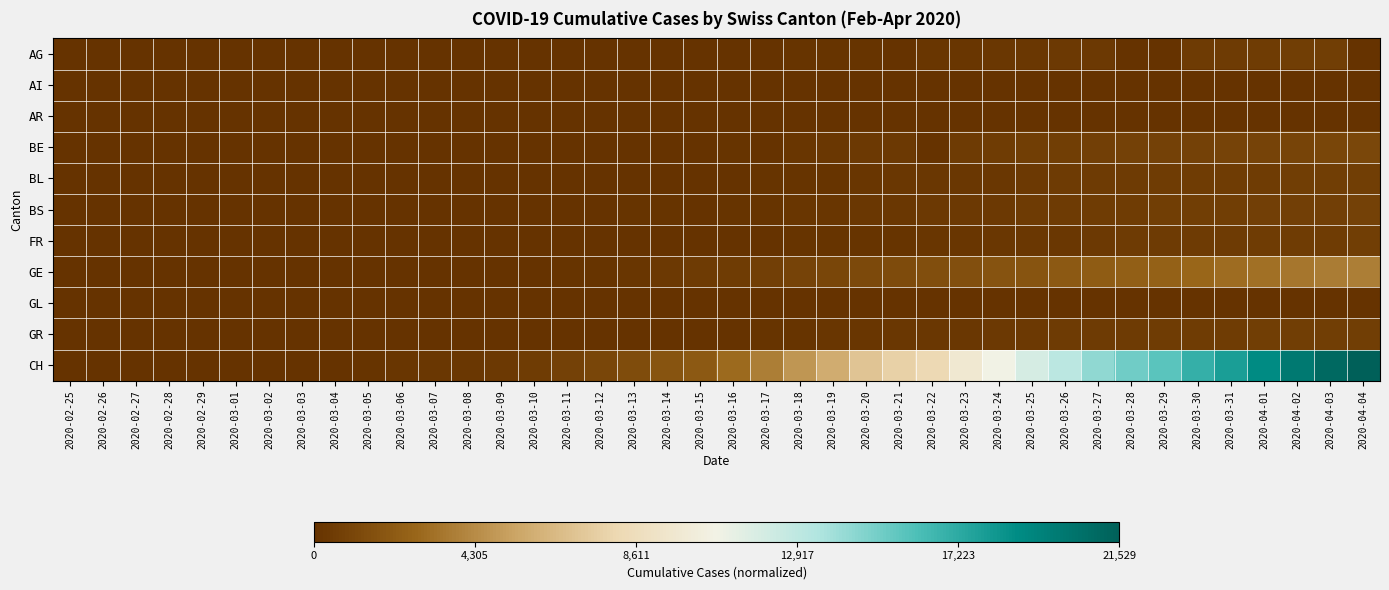

What is the total value across all series at 2020-03-21?

0.5